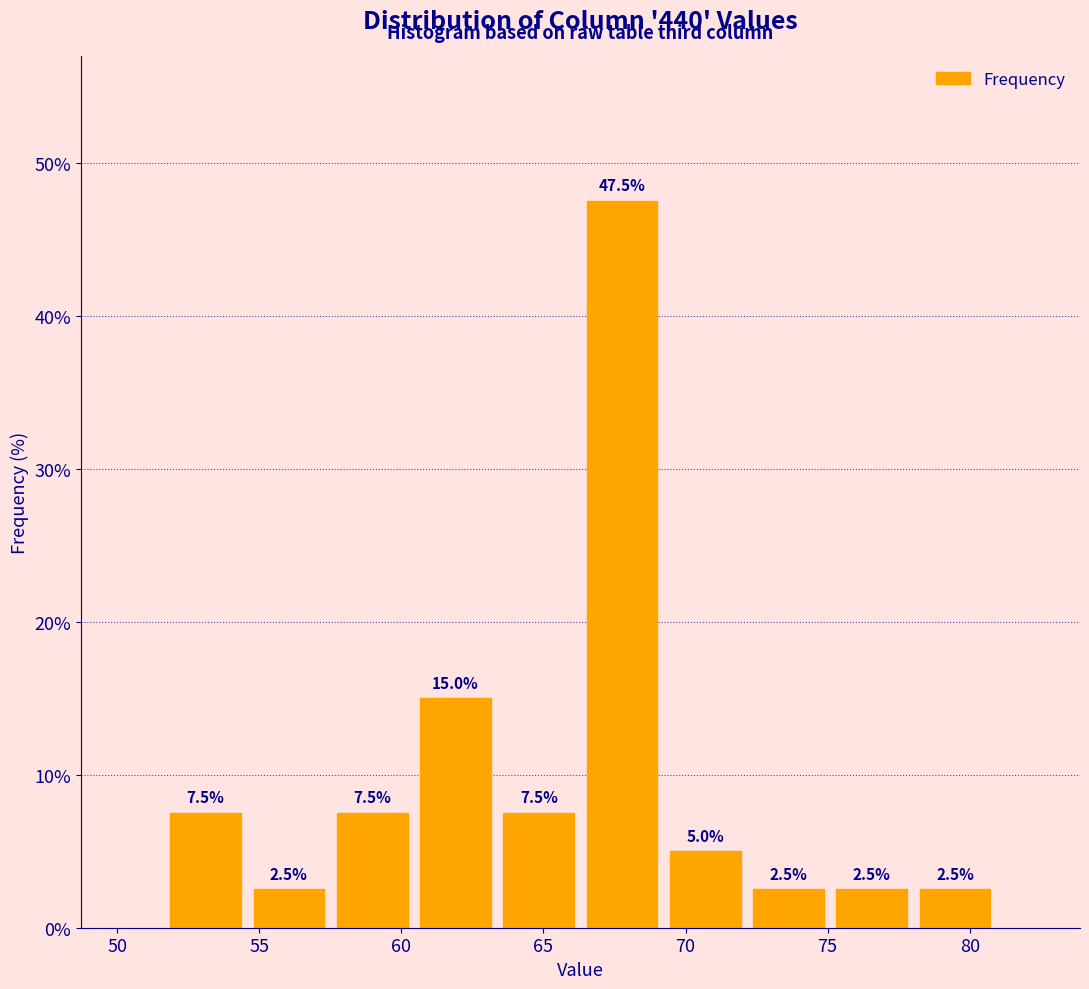

Reading left to right, list every bar in this chart as the range it spans on the x-axis followed by its height. The bar edges are not printed on the chart, so give them approximately, as read against the axis.

51.5 to 54.5: 7.5
54.5 to 57.5: 2.5
57.5 to 60.5: 7.5
60.5 to 63.5: 15.0
63.5 to 66.5: 7.5
66.5 to 69.0: 47.5
69.0 to 72.0: 5.0
72.0 to 75.0: 2.5
75.0 to 78.0: 2.5
78.0 to 81.0: 2.5